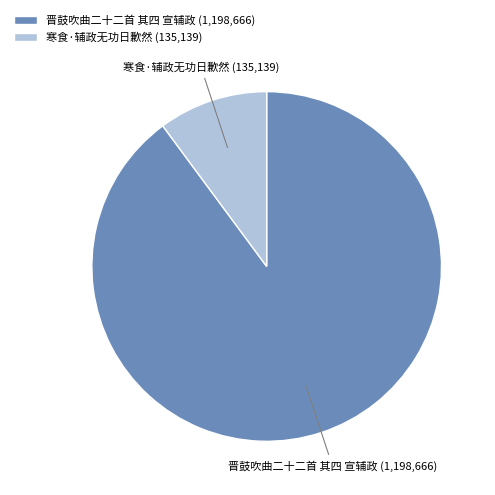

Approximately how many times larger is the value at 寒食·辅政无功日歉然 compared to 晋鼓吹曲二十二首 其四 宣辅政?

0.1